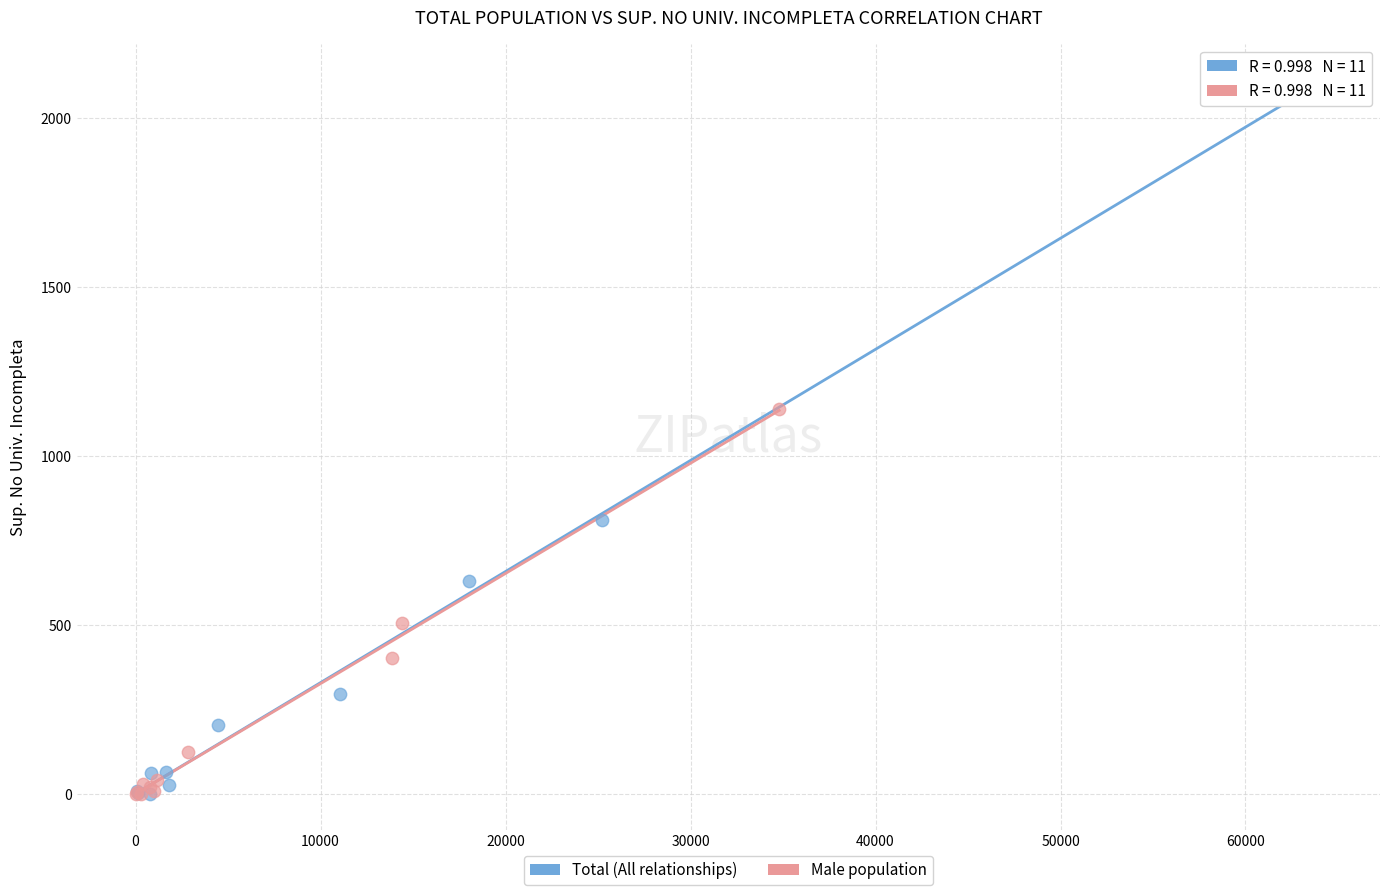

Which series reaches the maximum Y coordinate?

Total (All relationships)